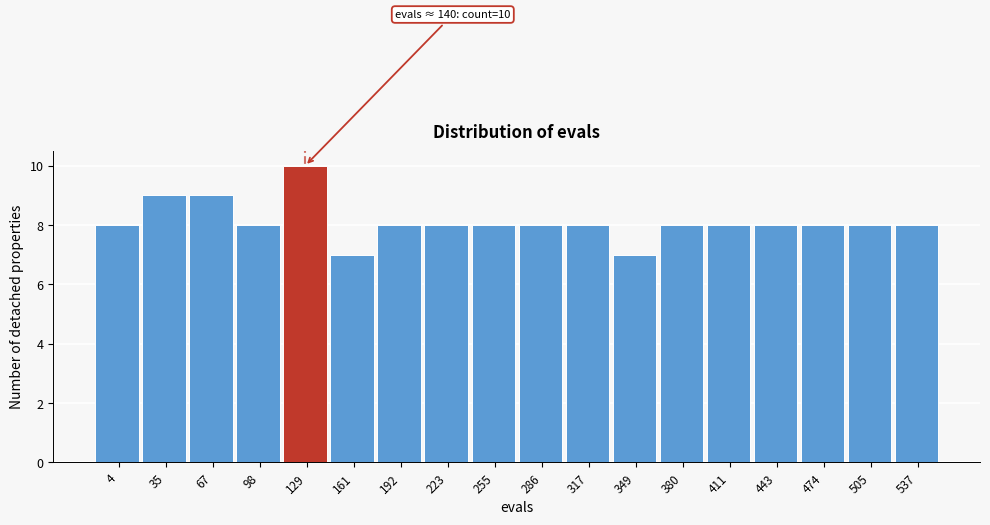

Reading left to right, transcribe all the data shown in this chart.

8	9	9	8	10	7	8	8	8	8	8	7	8	8	8	8	8	8